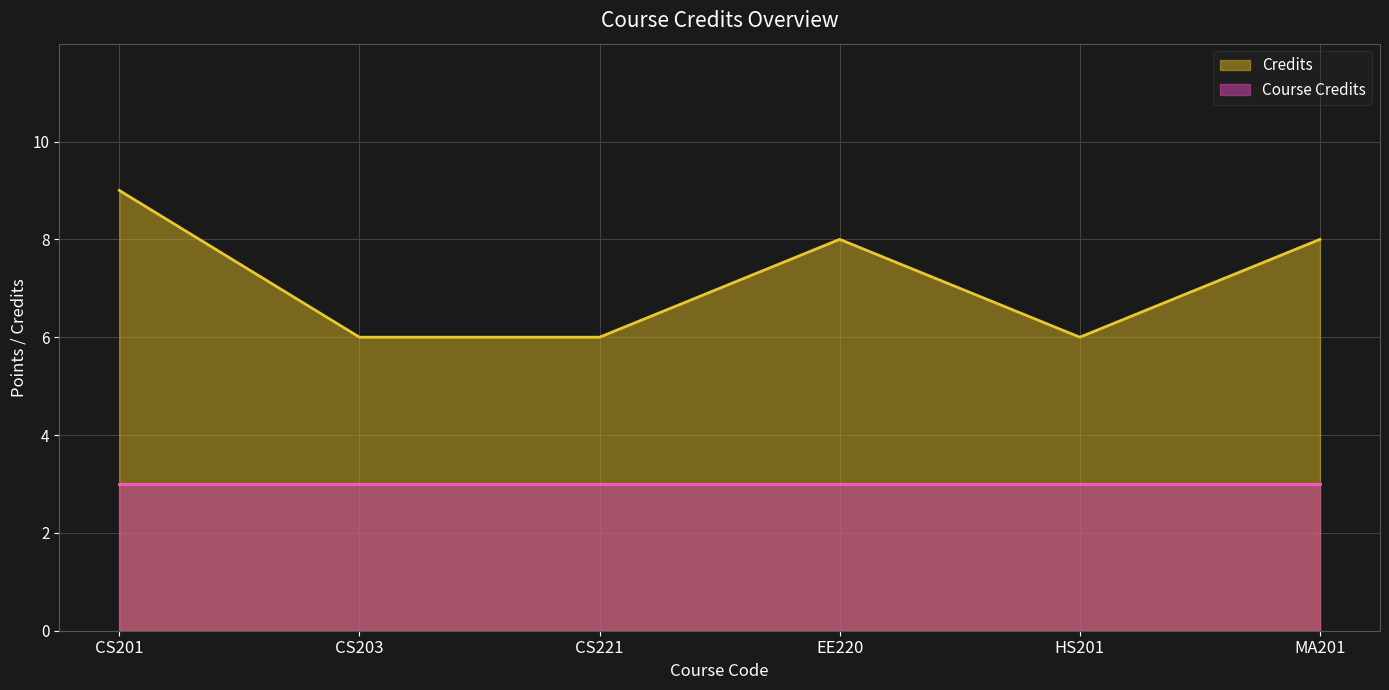

The chart shows a value of 6 at CS203. True or false?

True